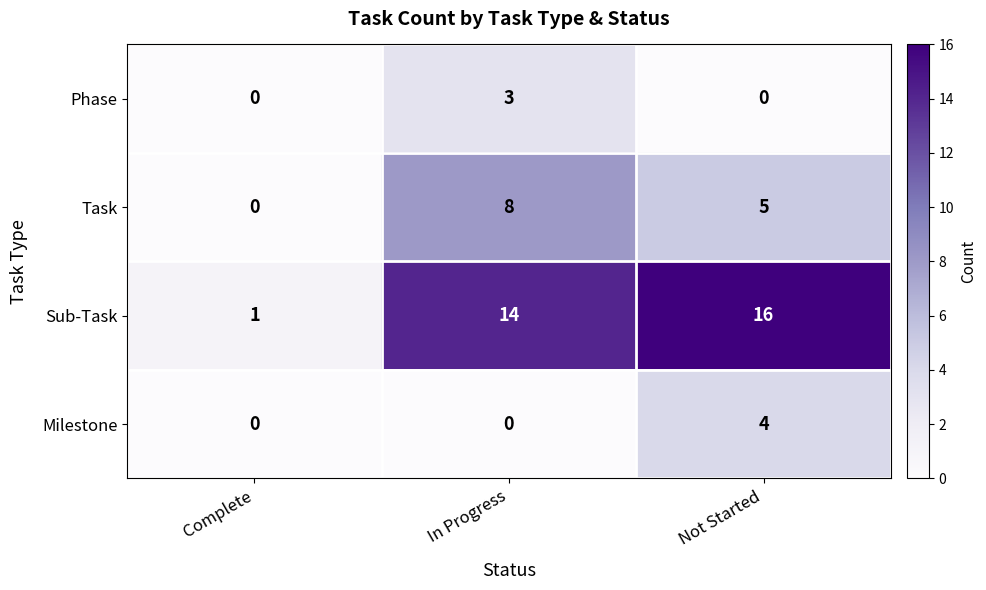

Rank the series by their maximum value, from lowest to highest.

Phase, Milestone, Task, Sub-Task